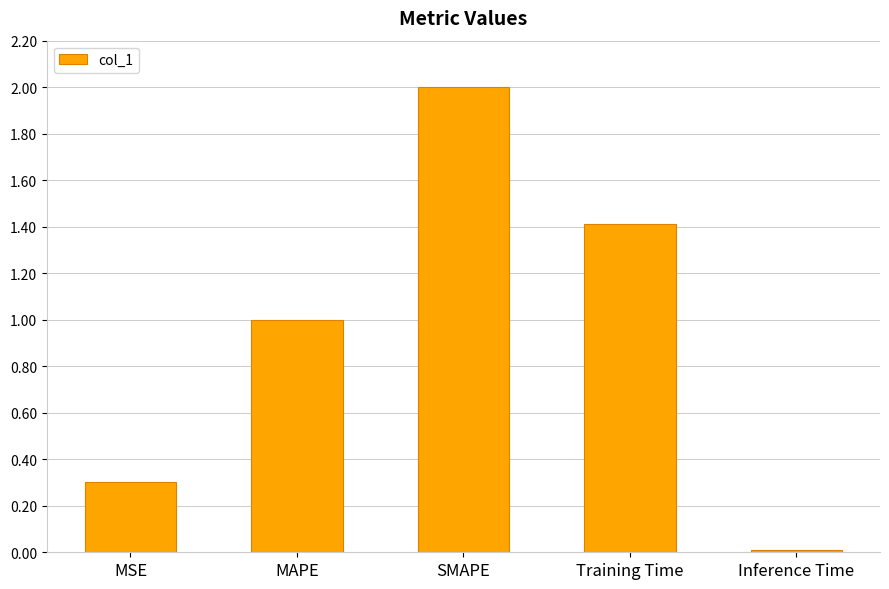

Rank the categories by value from lowest to highest.

Inference Time, MSE, MAPE, Training Time, SMAPE